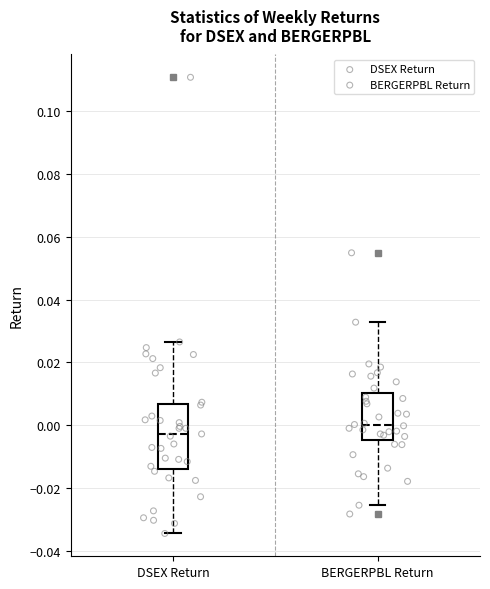

Reading left to right, read every box against the y-axis: the position of its median line, the range the box covers, and the ends of its whiskers. The values are not printed on the chart, so give them approximately, as read against the axis.

DSEX Return: median -0.002, box -0.014 to 0.006, whiskers -0.034 to 0.026
BERGERPBL Return: median 0.000, box -0.004 to 0.010, whiskers -0.026 to 0.032